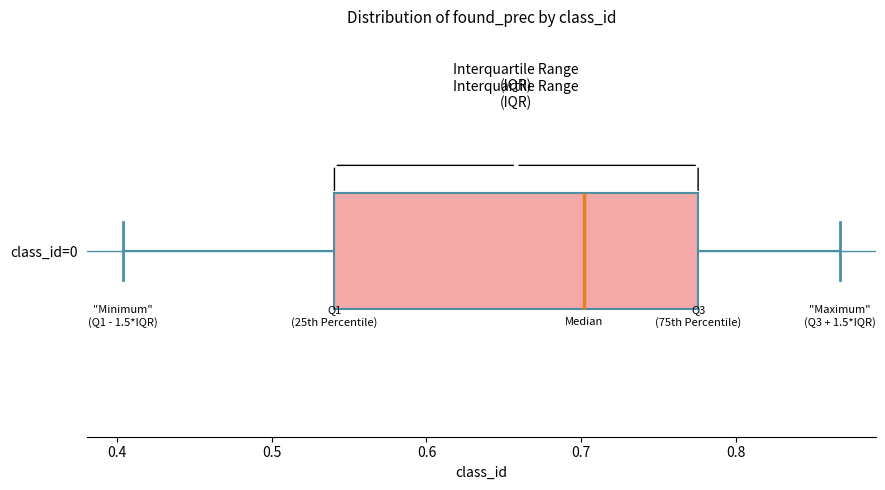

Read this box plot against the x-axis: the position of the median line, the range covered by the box, and the ends of both whiskers. The values are not printed on the chart, so give them approximately, as read against the axis.

median 0.70, box 0.54 to 0.78, whiskers 0.40 to 0.87